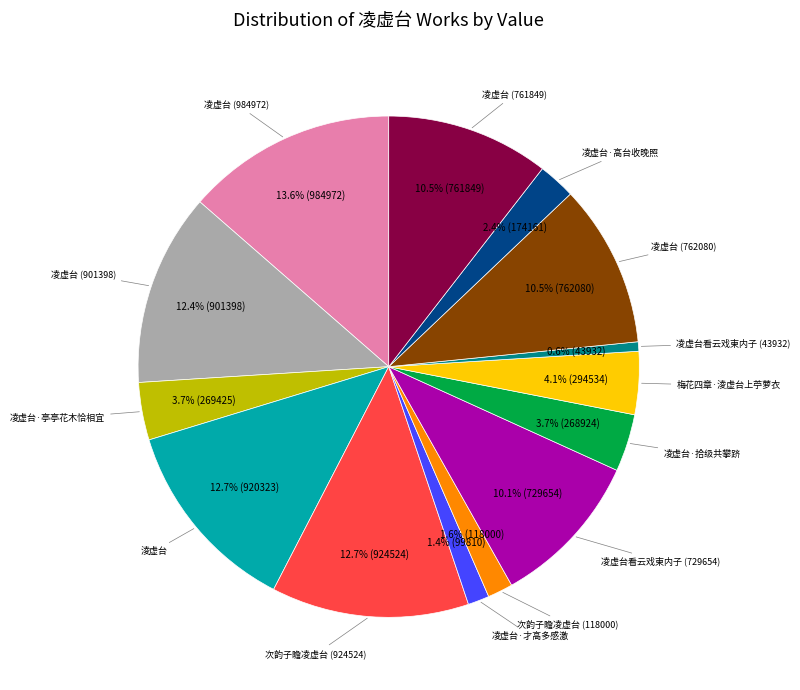

Is there a majority slice in this chart?

No